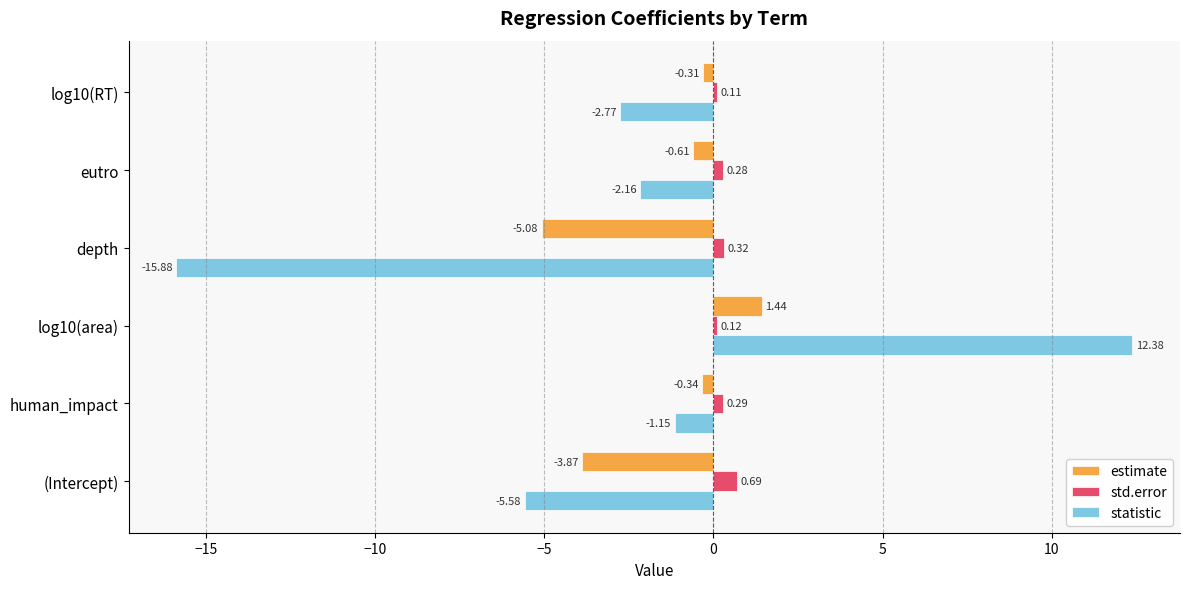

Rank the series by their average value, from lowest to highest.

statistic, estimate, std.error